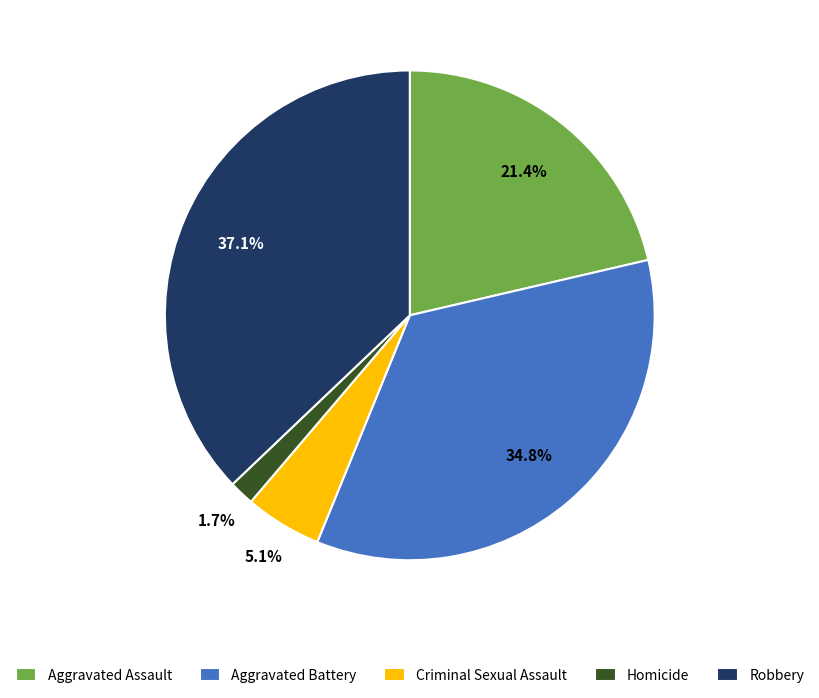

To the nearest percent, what portion does Aggravated Assault represent?

21%